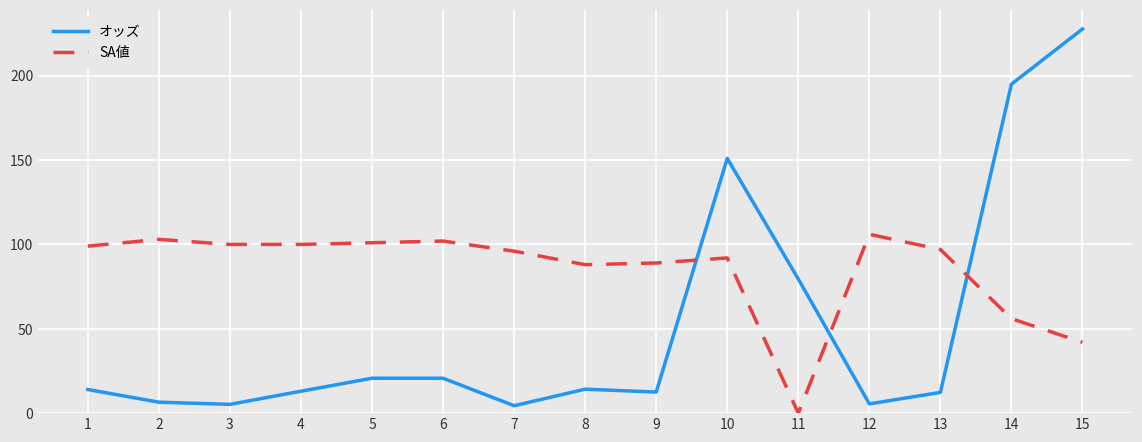

List the series in order of their peak value, lowest first.

SA値, オッズ